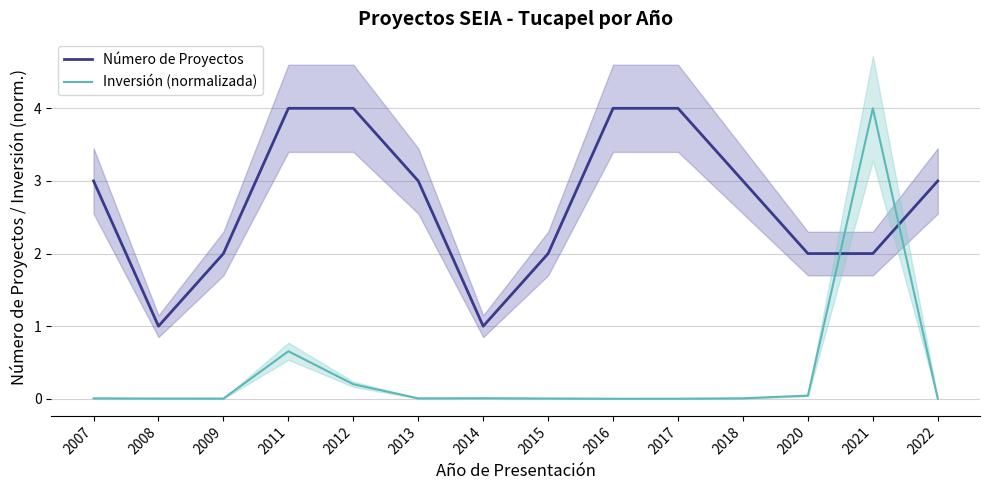

How many lines are shown in the chart?

2